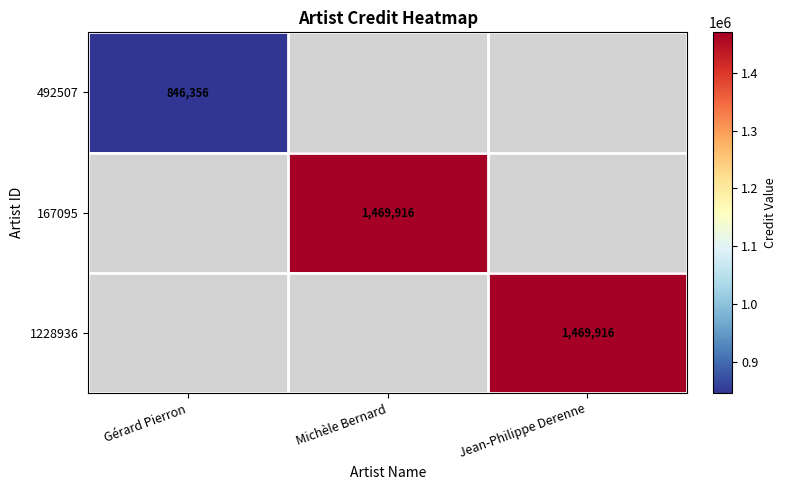

True or false: 492507 has a value of 846356 at Gérard Pierron.

True